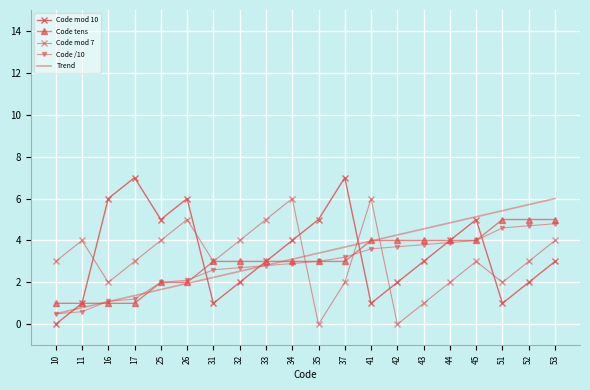

Is the value of Code /10 at 45 greater than the value of Code mod 10 at 37?

No